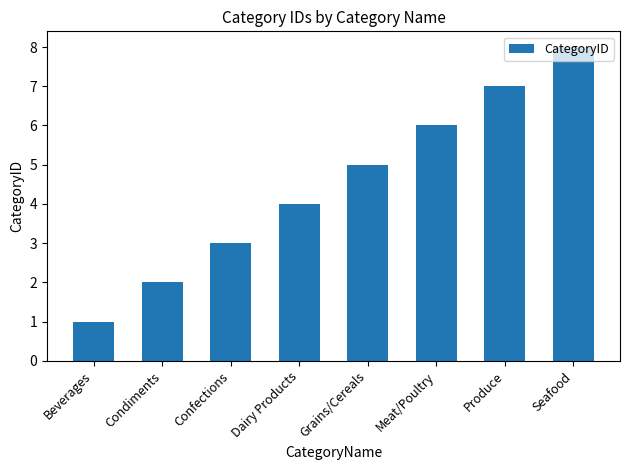

How many data points are less than 5?

4